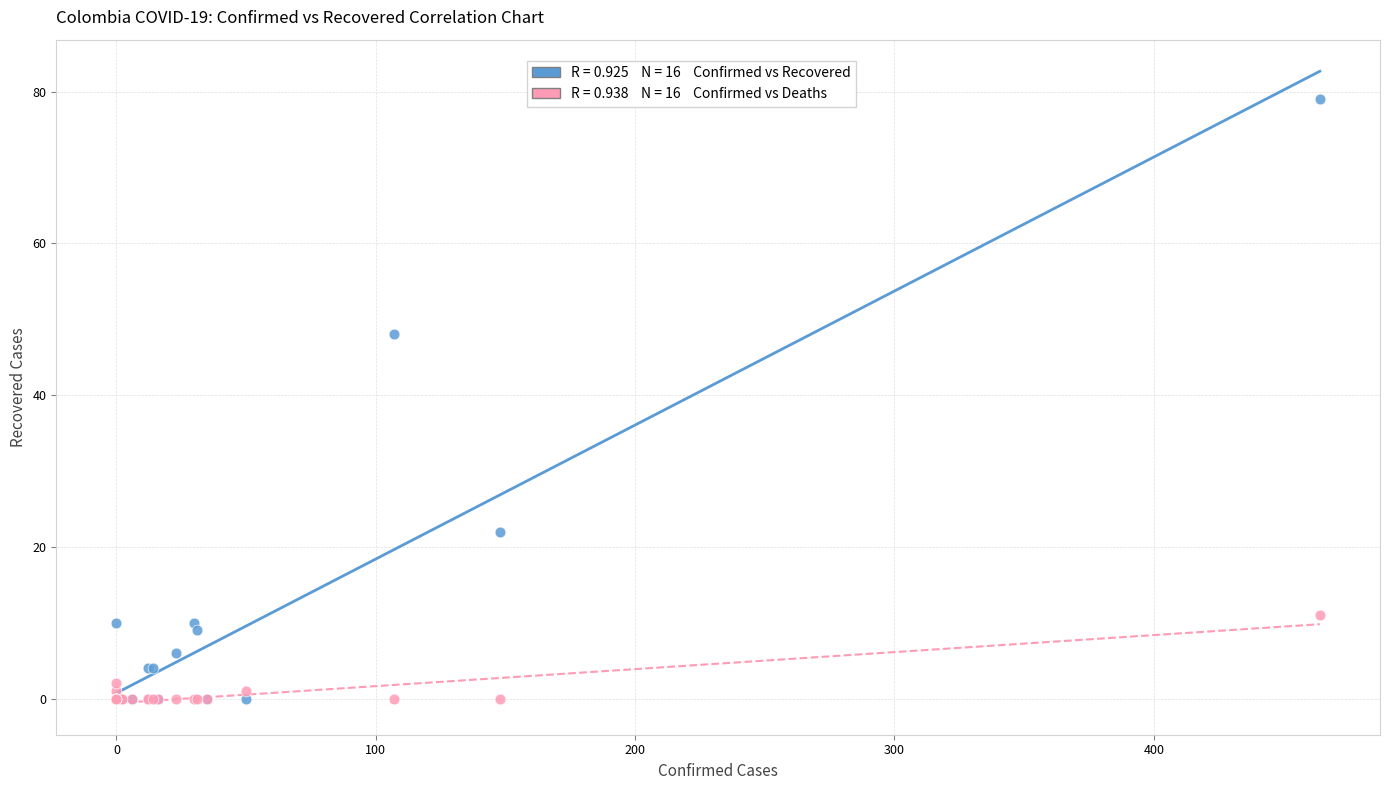

Across all series, what Y value is closest to 39?

48